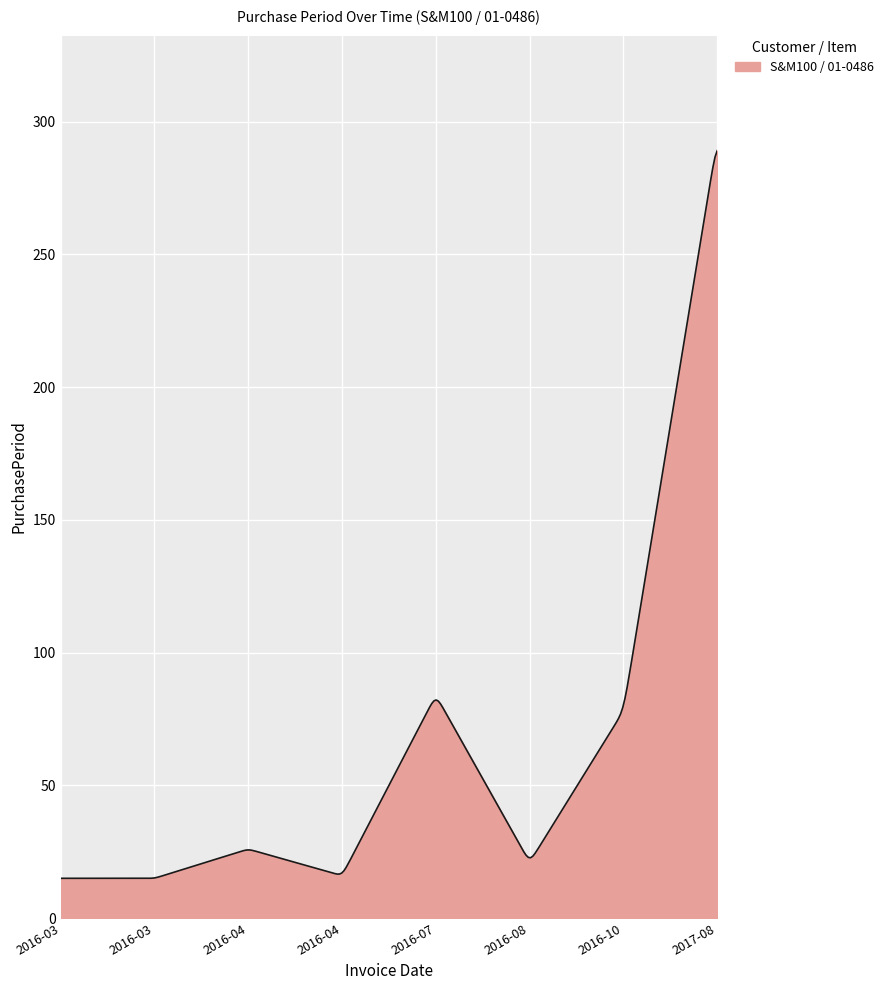

What is the smallest value displayed?

15.0